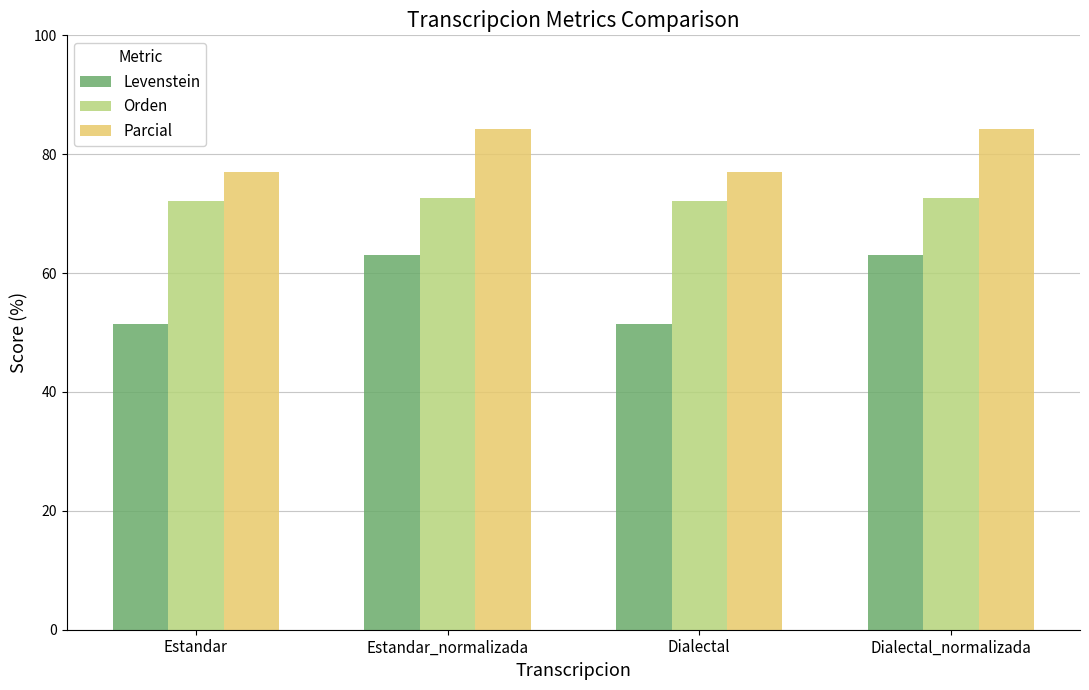

What is the difference between the second highest and second lowest values in the Orden series?

0.5